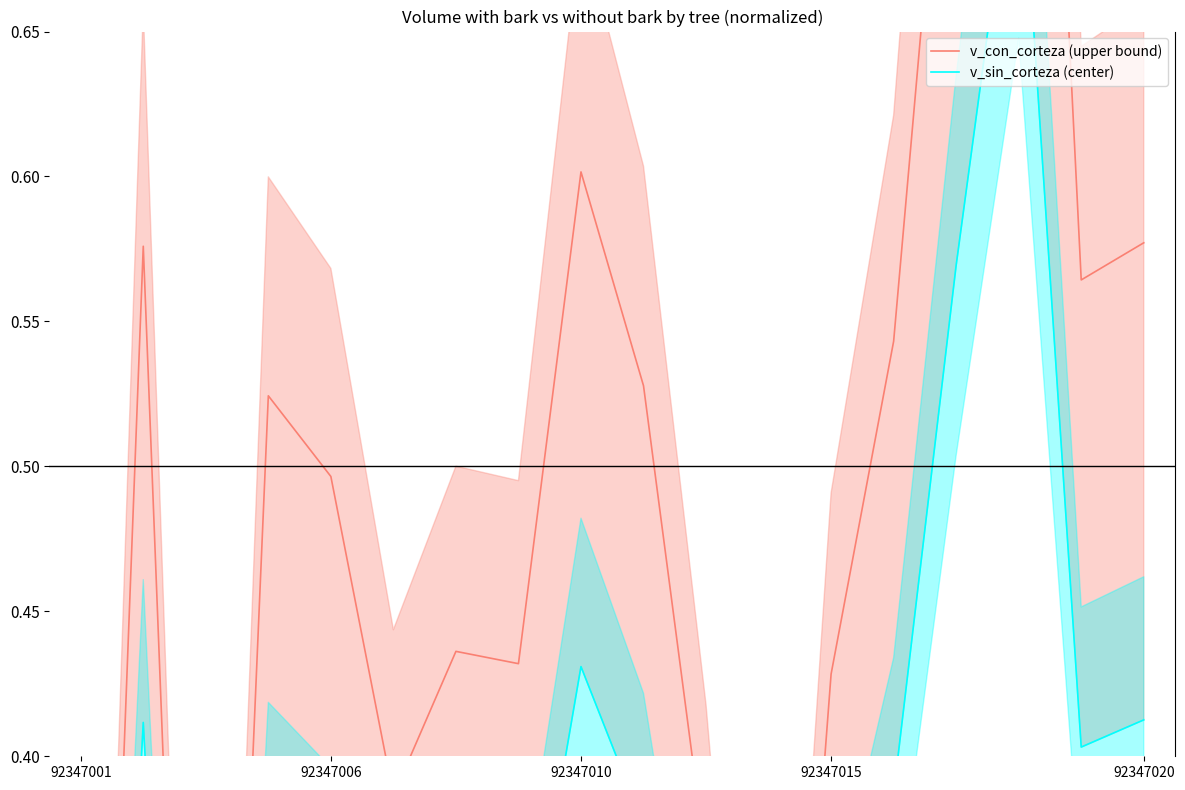

Is it true that v_sin_corteza (center) equals 0.3 at 5?

True